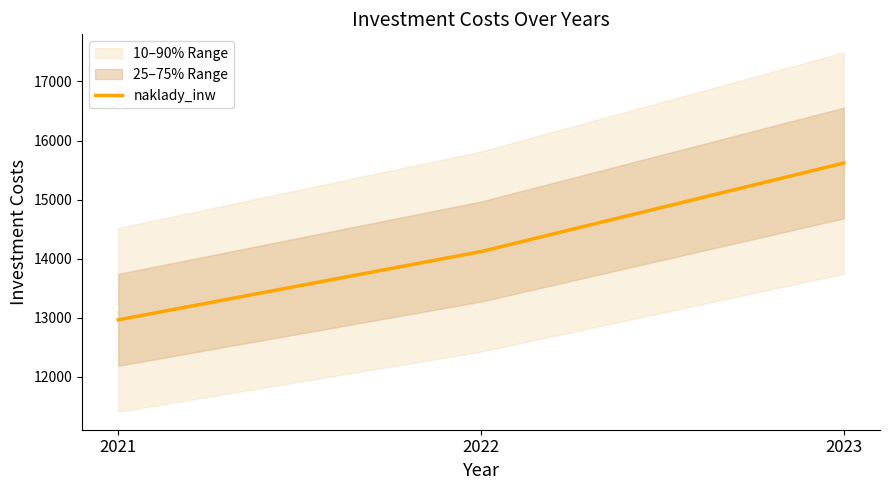

What is the minimum value shown in the chart?

12965.1